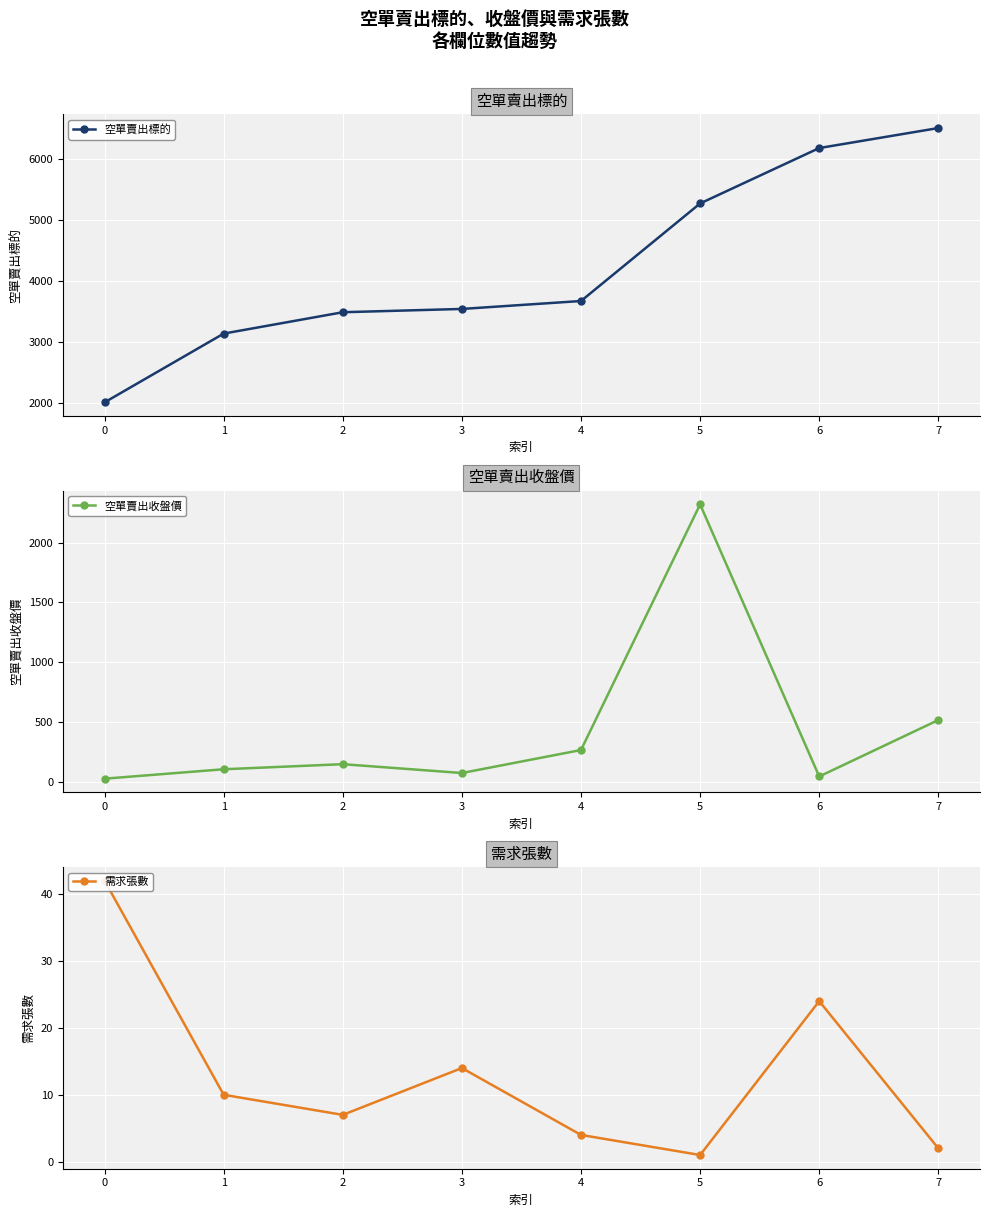

What is the value of the 空單賣出收盤價 point at the 7th from the left?

42.5